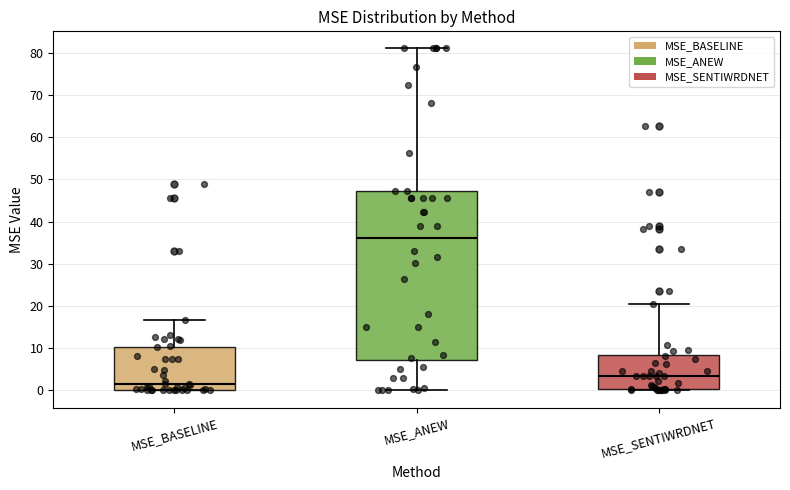

Which box's median line is the highest?

MSE_ANEW